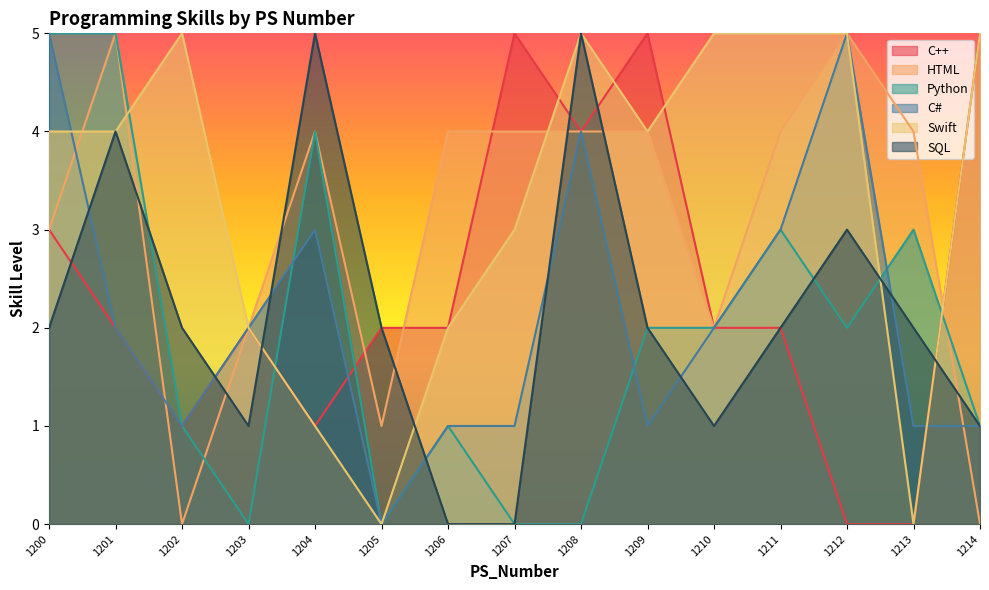

True or false: C++ has more than 0 points higher than both neighbors.

True